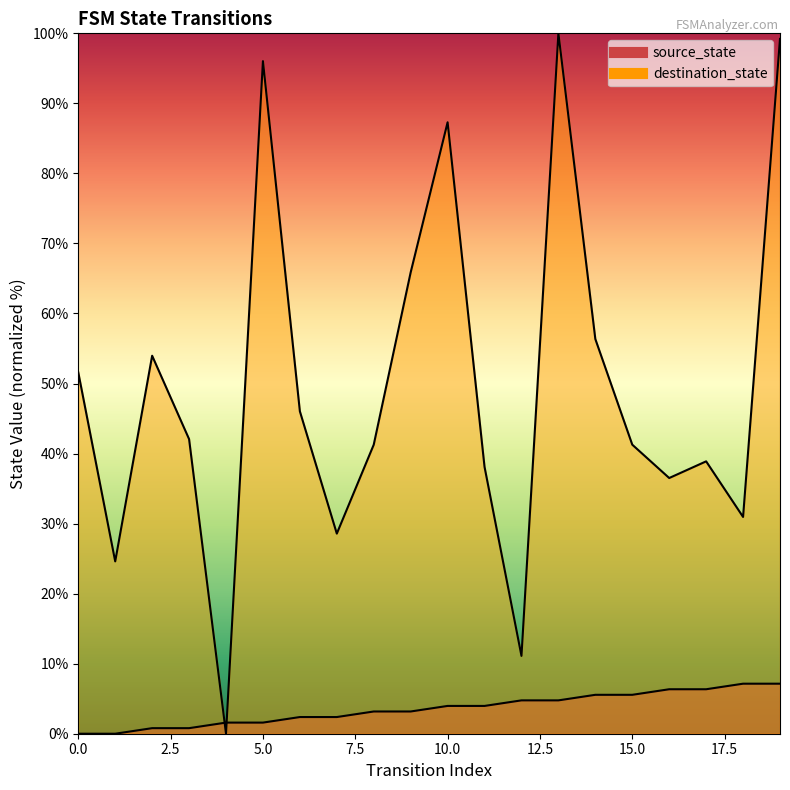

What is the difference between the maximum and minimum values in the destination_state series?

100.0